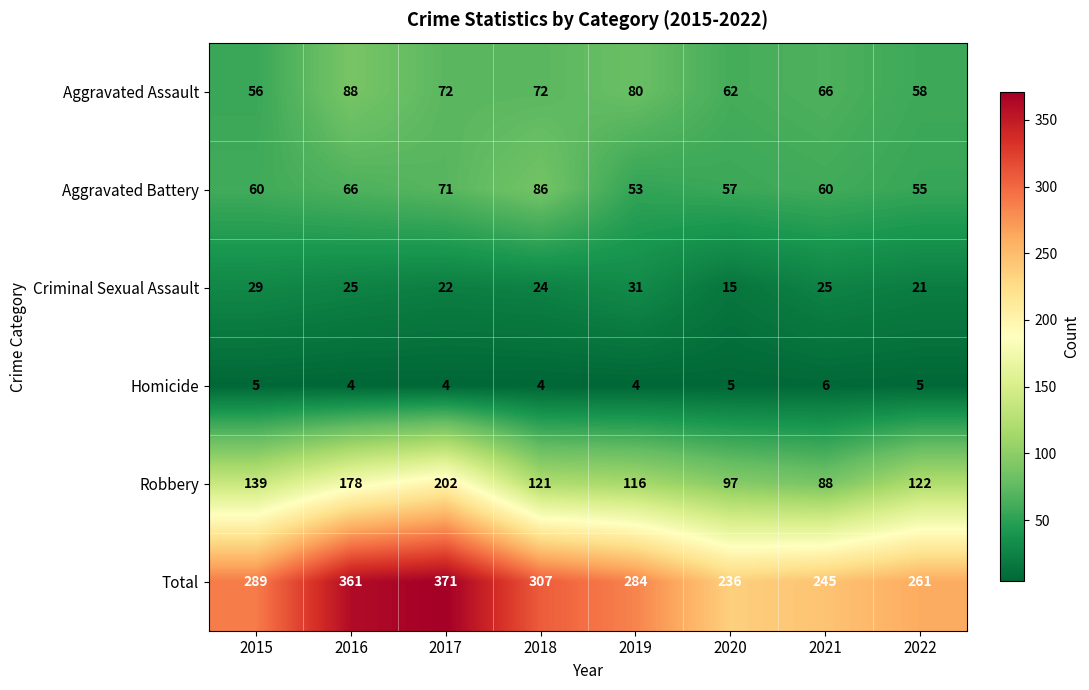

Where does the Criminal Sexual Assault series first go above 25?

2015